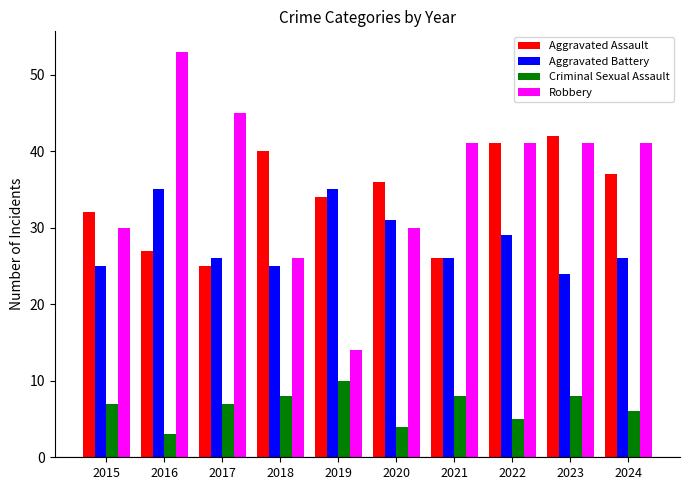

Where does the Aggravated Assault series first go above 36?

2018